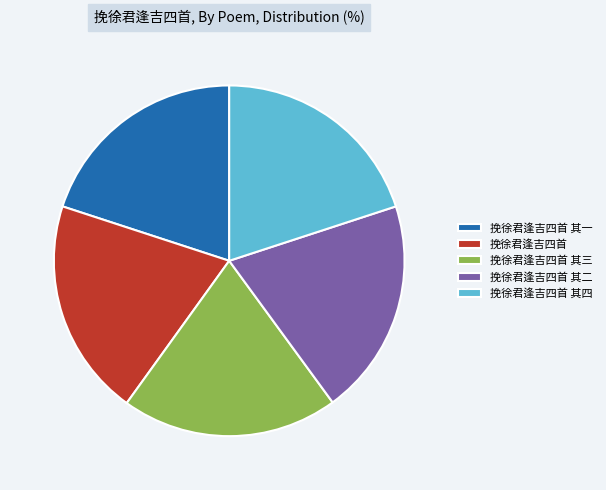

True or false: 挽徐君逢吉四首 其三 accounts for 31% of the total.

False